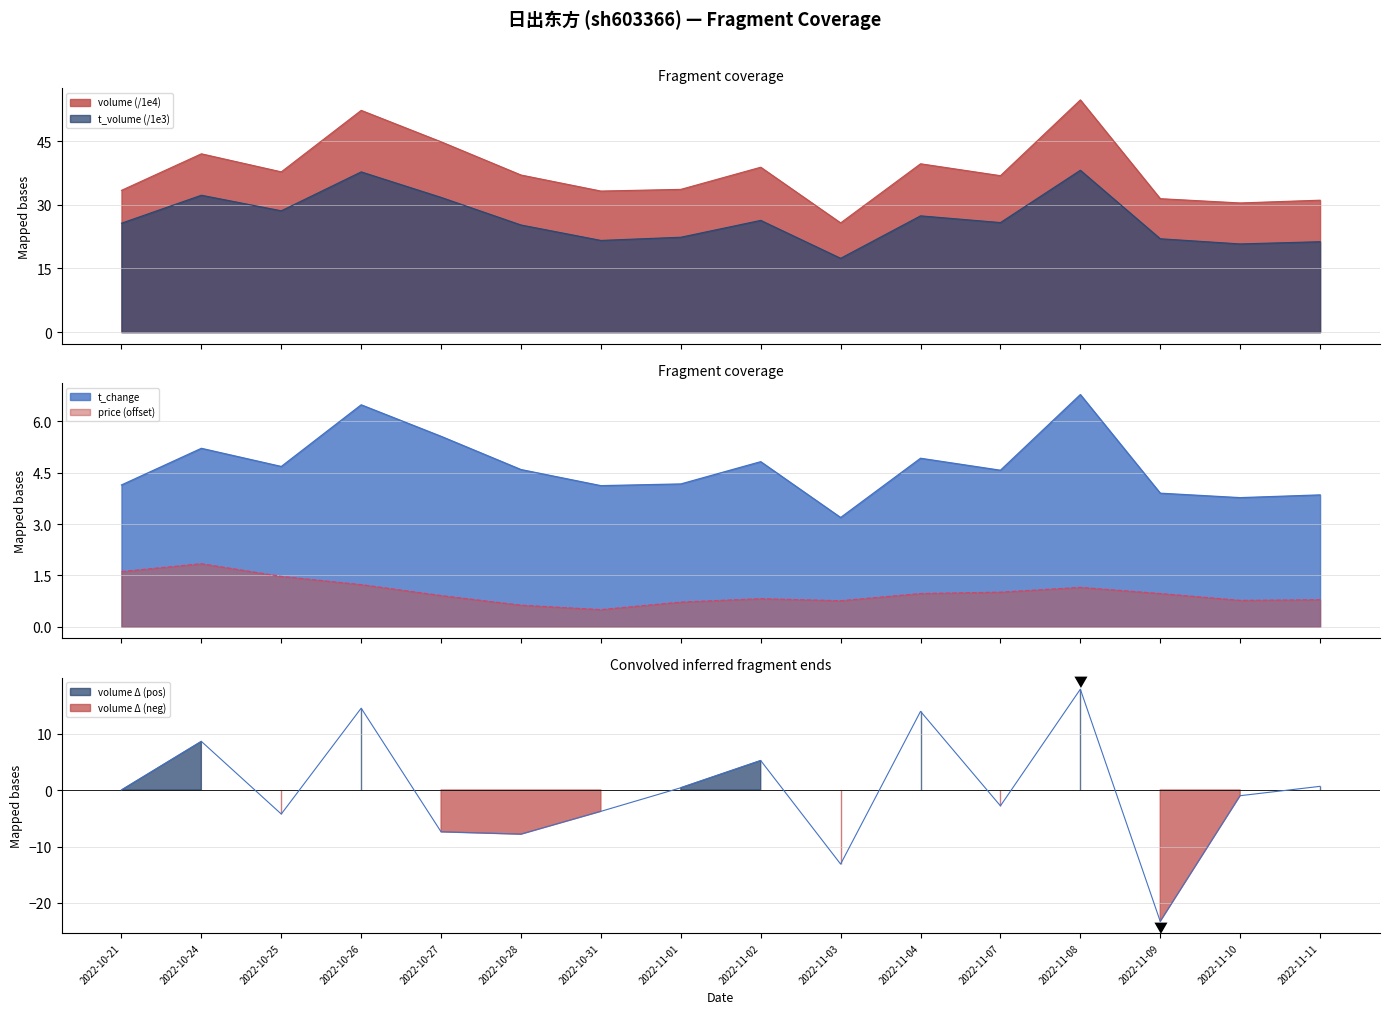

What is the label of the 16th point from the right?

2022-10-21